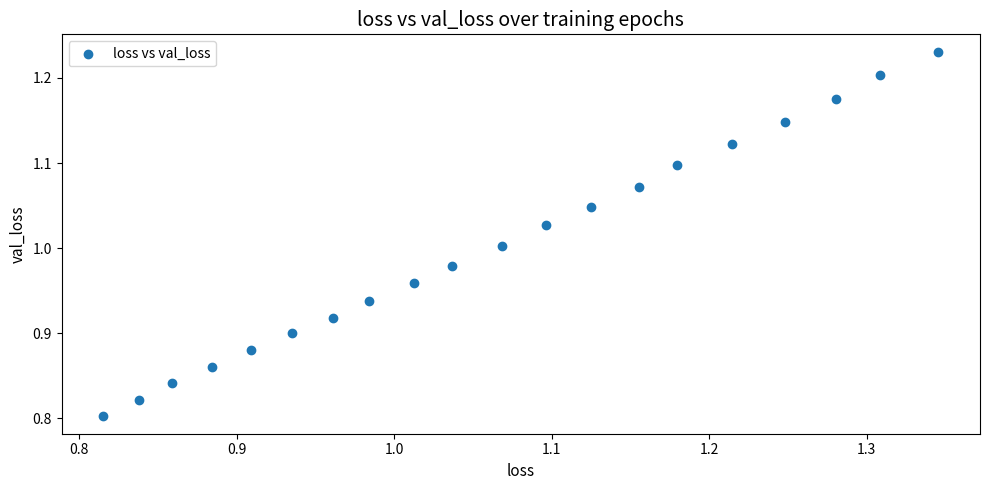

What is the range of X values (max minus min)?

0.5